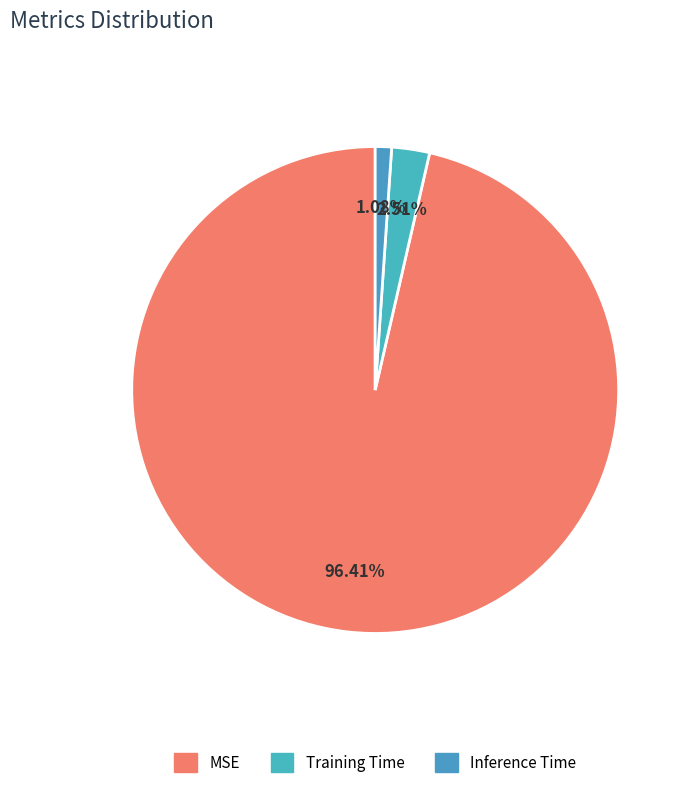

How many segments does this pie chart have?

3